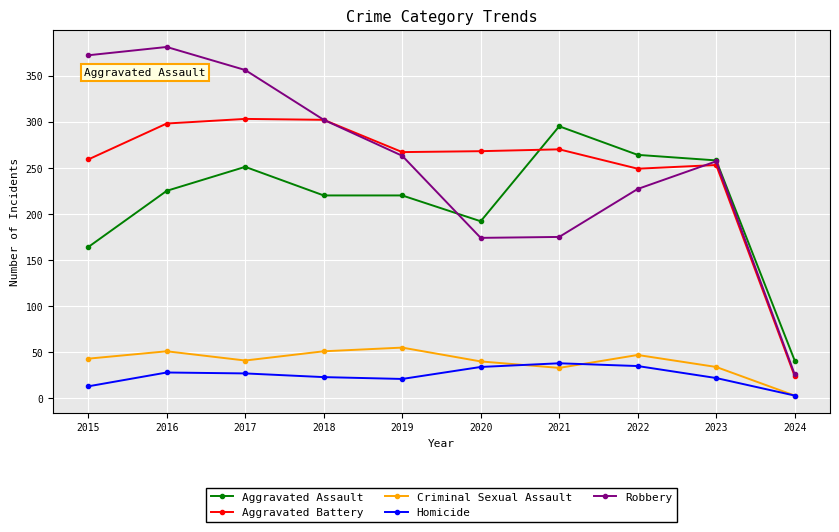

What are all the series names shown in the legend?

Aggravated Assault, Aggravated Battery, Criminal Sexual Assault, Homicide, Robbery